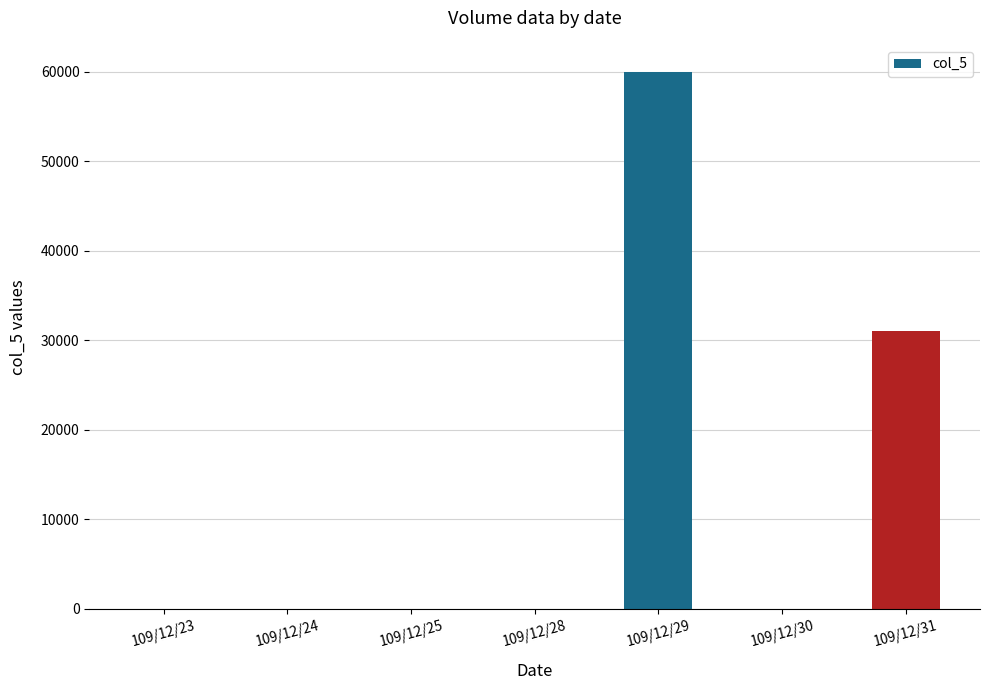

Is it true that the value at 109/12/30 is 40792?

False